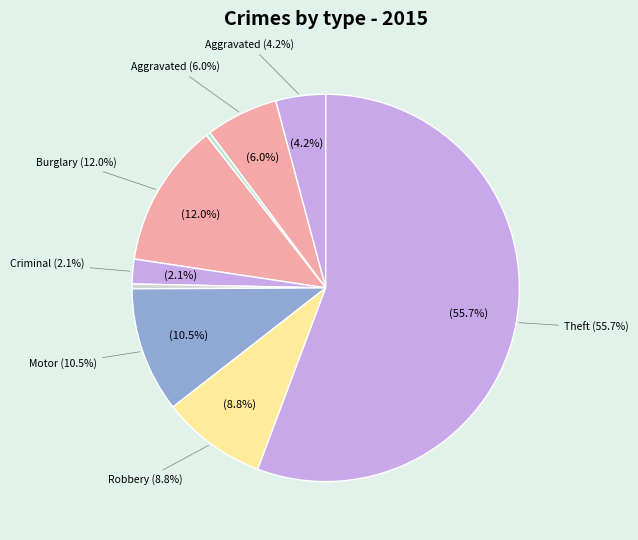

Count the number of slices in the pie.

9